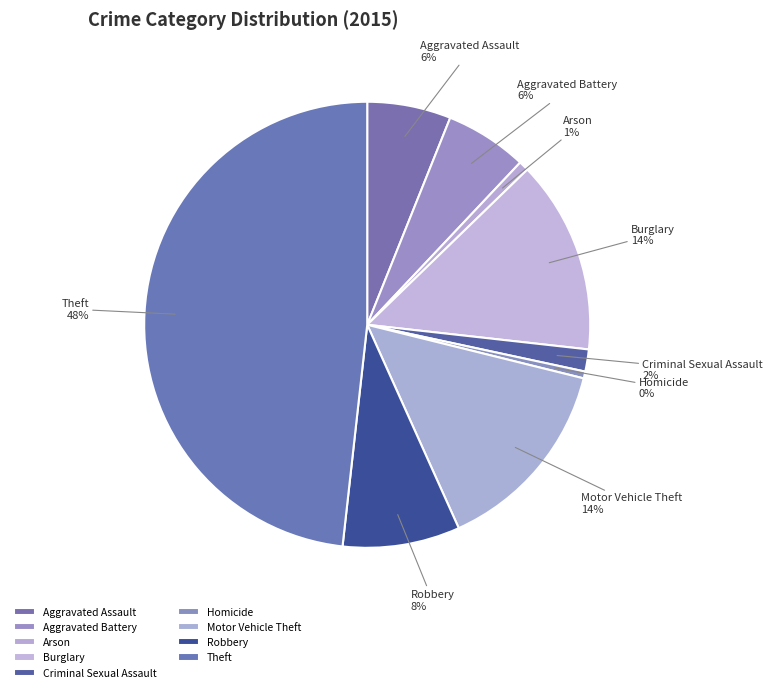

How many segments does this pie chart have?

9